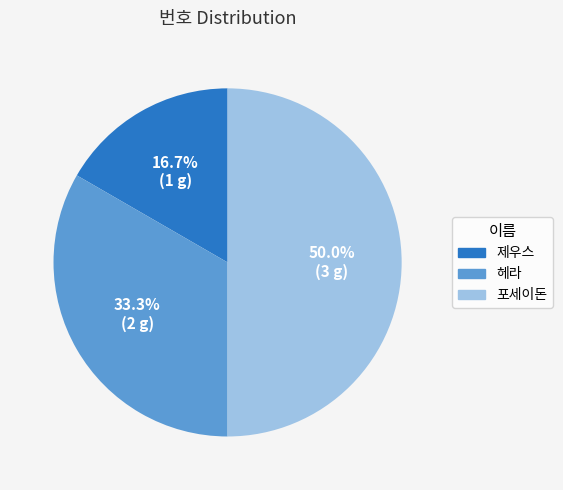

Count the number of slices in the pie.

3